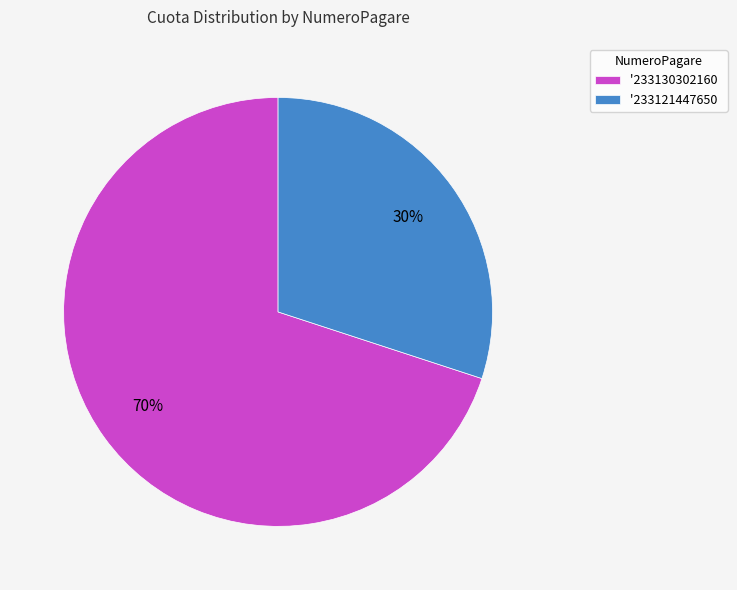

Which has a higher value, '233130302160 or '233121447650?

'233130302160